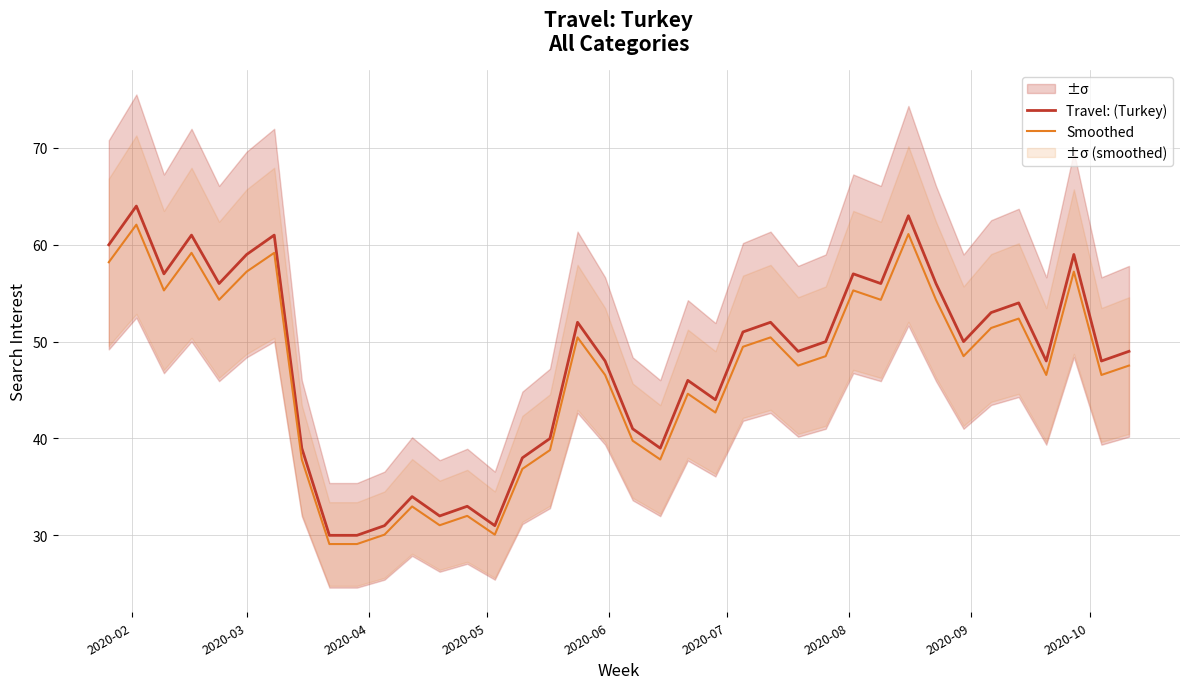

What is the value of the Travel: (Turkey) point at the 15th from the left?

31.0